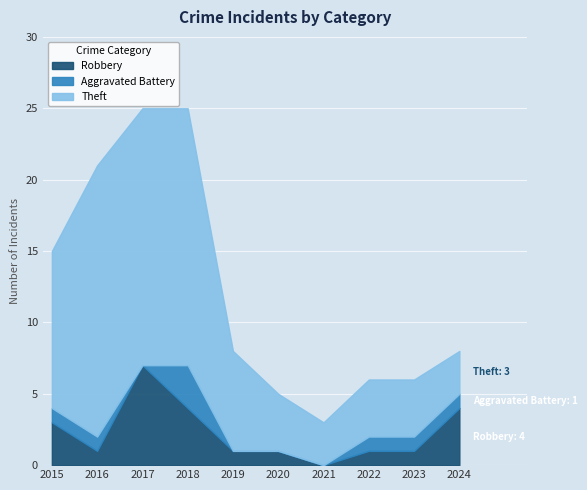

True or false: Robbery and Aggravated Battery cross at least once.

False